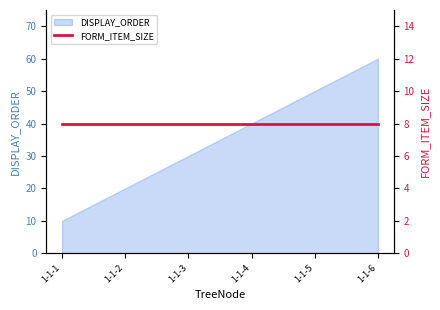

True or false: the data shows 60 at 1-1-6.

True